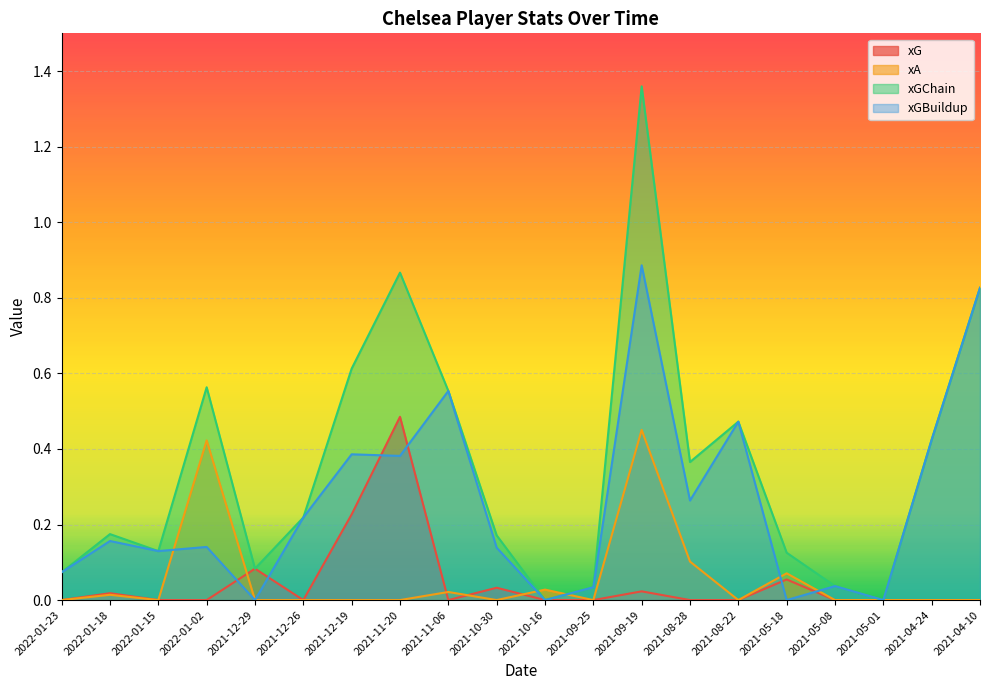

At which category is the sum across all series the highest?

2021-09-19